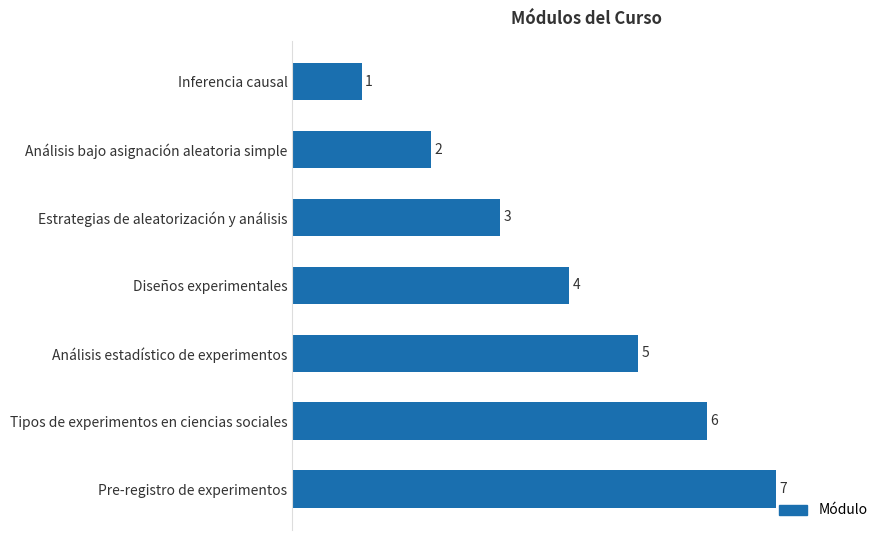

Approximately how many times larger is the value at Análisis estadístico de experimentos compared to Inferencia causal?

5.0